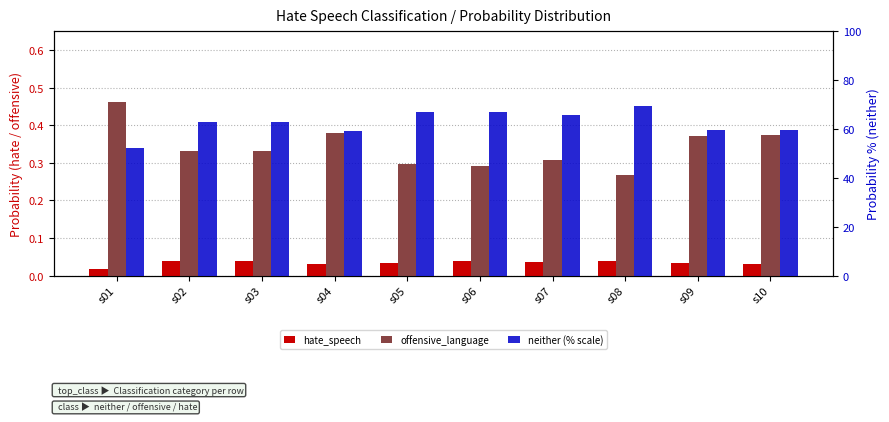

Count the number of categories in the chart.

10